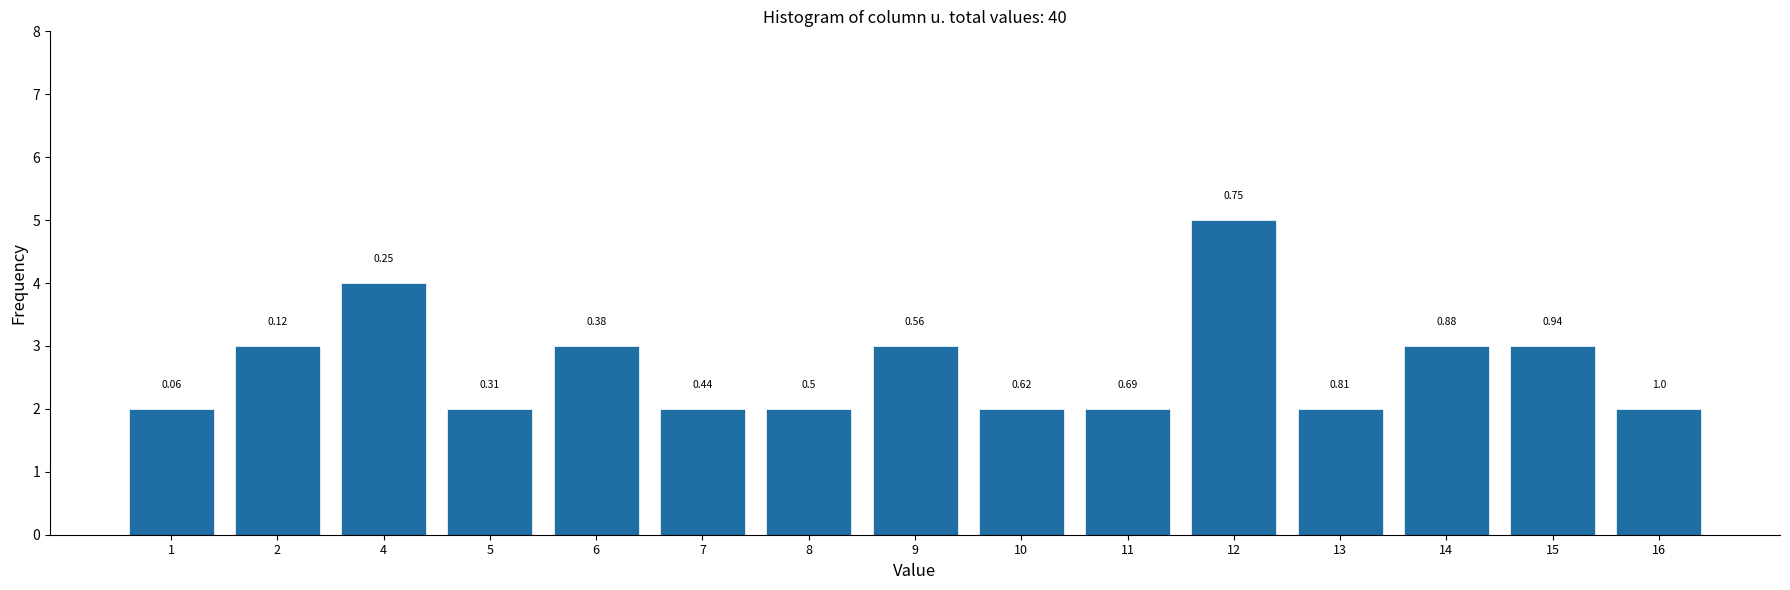

Are the bars horizontal?

No